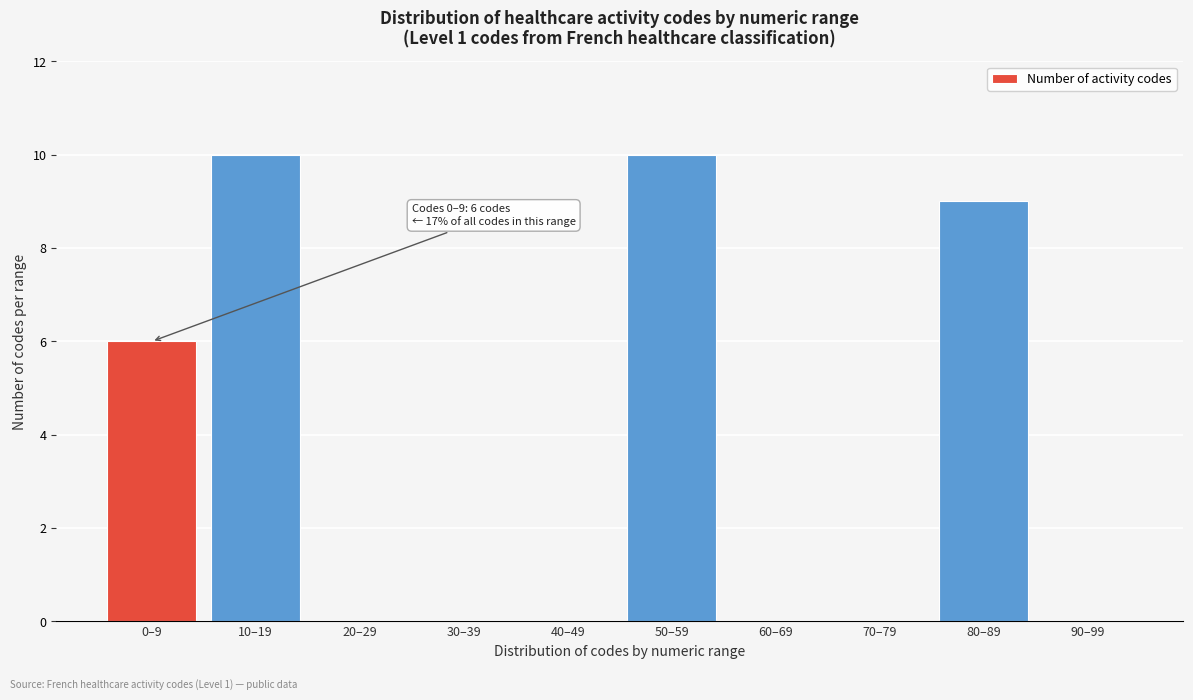

Reading left to right, list all the values displayed in this chart.

0–9=6	10–19=10	20–29=0	30–39=0	40–49=0	50–59=10	60–69=0	70–79=0	80–89=9	90–99=0